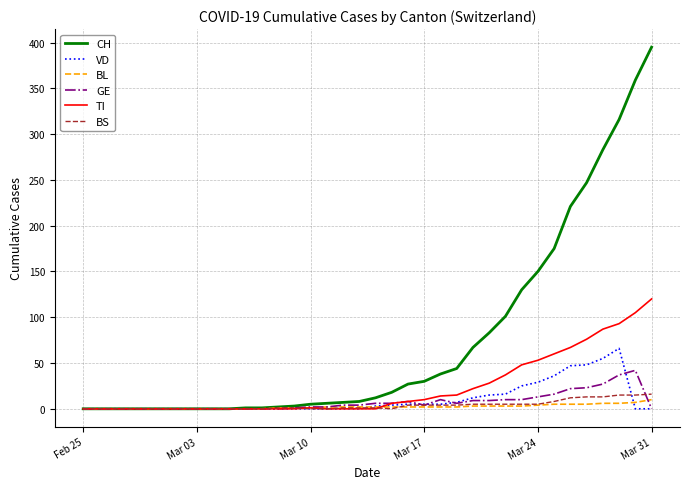

How many lines are shown in the chart?

6